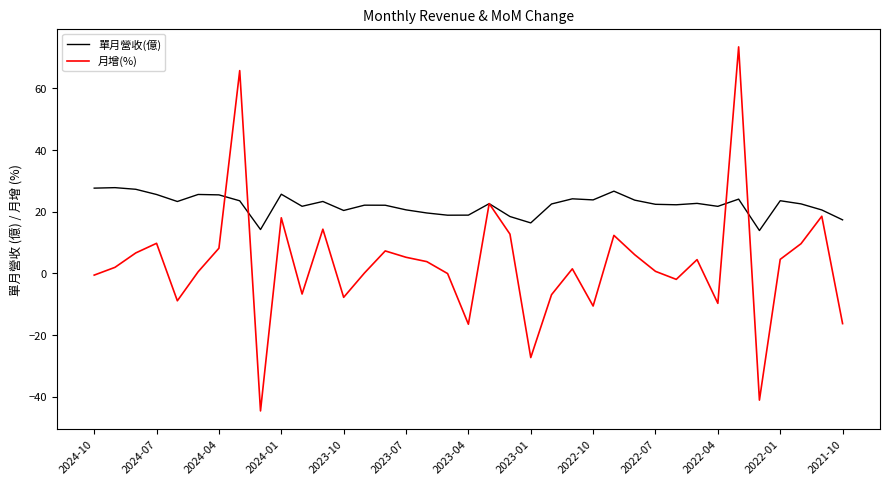

What is the sum of all 月增(%) values?

108.4